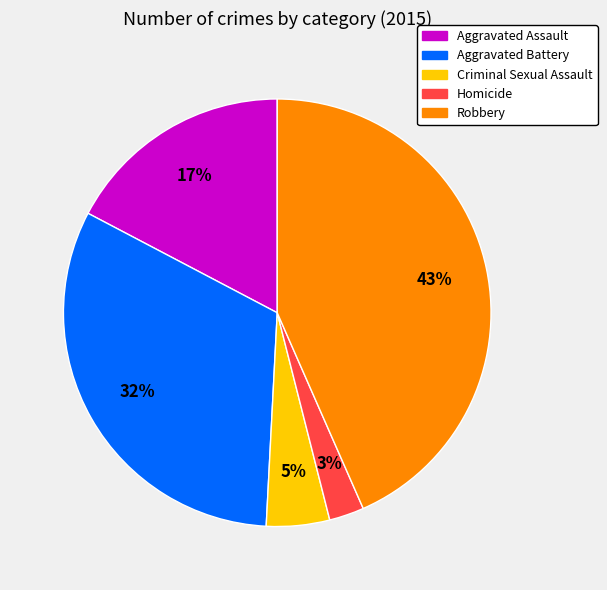

To the nearest percent, what is the combined percentage of Robbery and Aggravated Battery?

75%